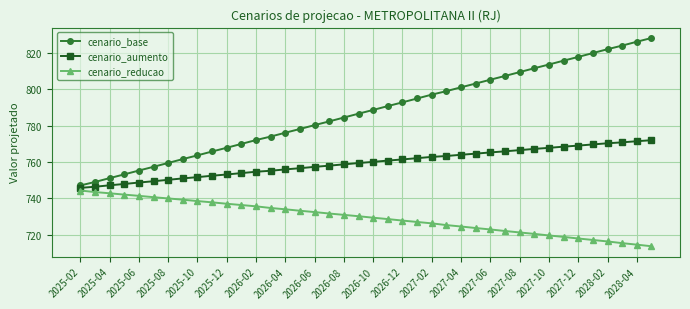

Rank the series by their average value, from lowest to highest.

cenario_reducao, cenario_aumento, cenario_base